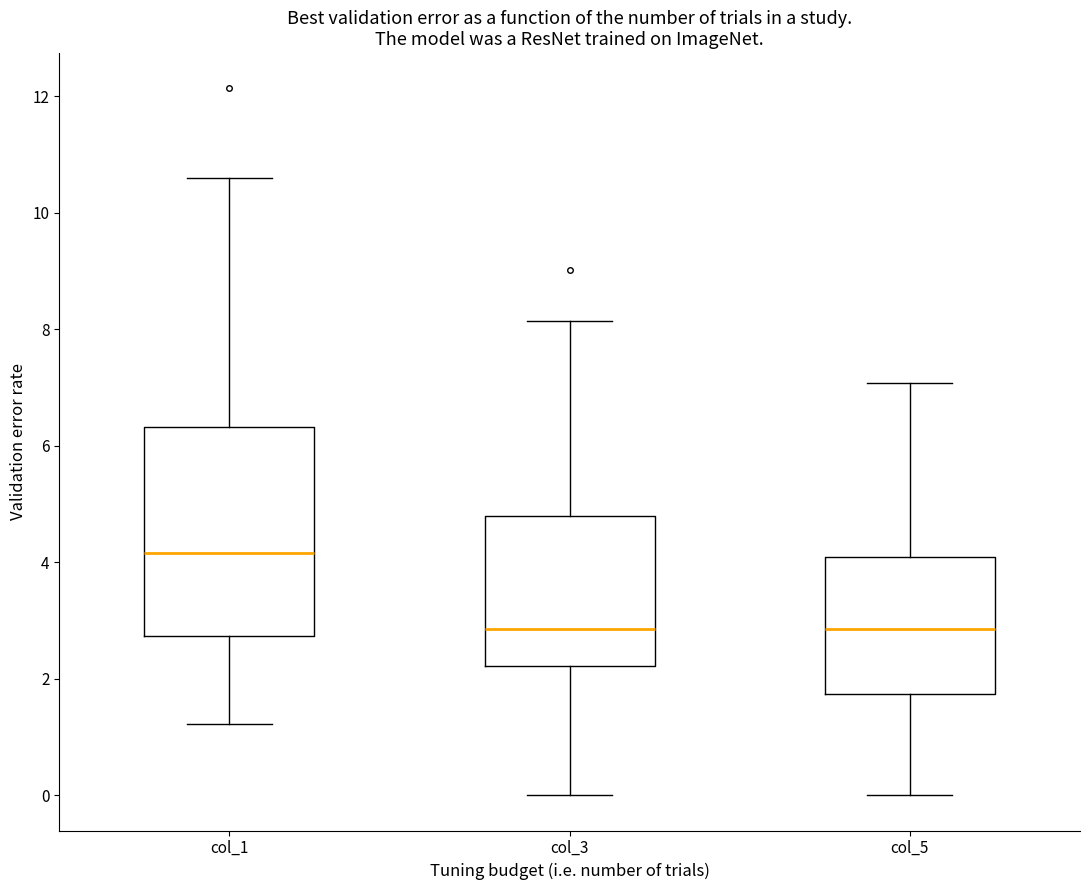

Which box is the tallest, from its lower edge to its upper edge?

col_1